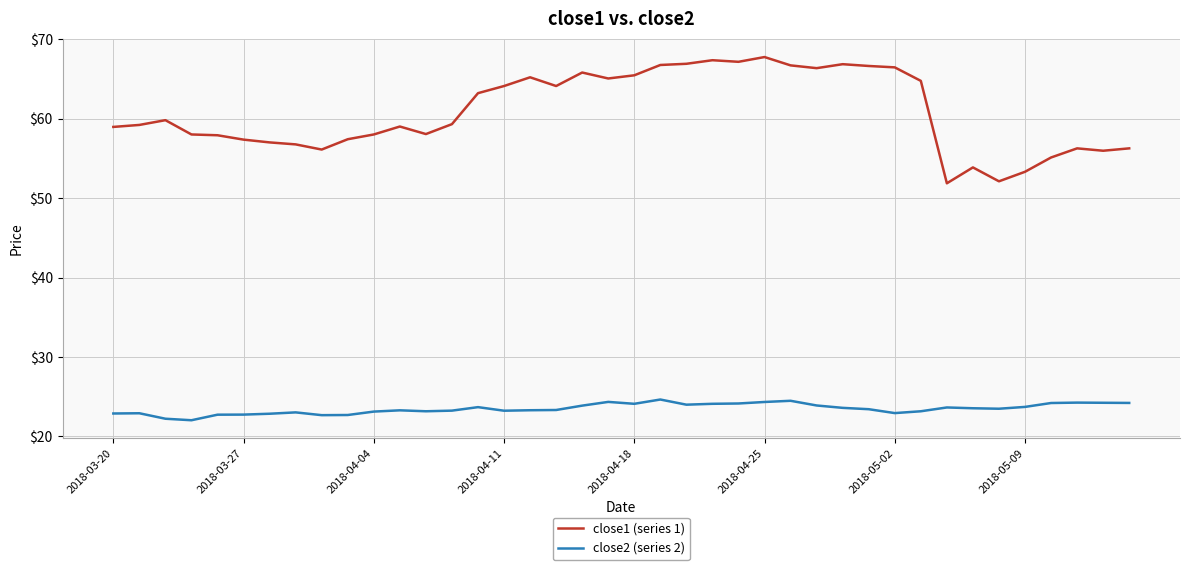

What is the difference between the maximum and minimum values in the close2 (series 2) series?

2.6